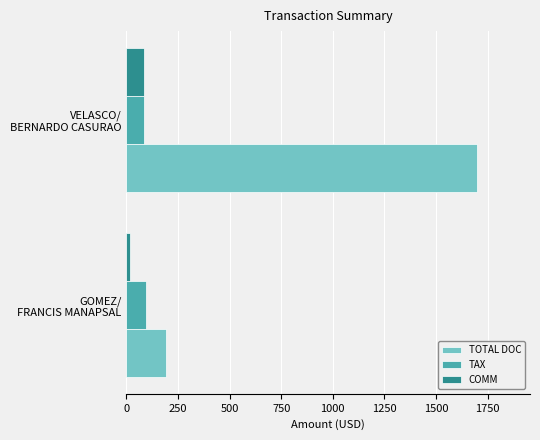

What is the minimum value for TOTAL DOC?

192.0